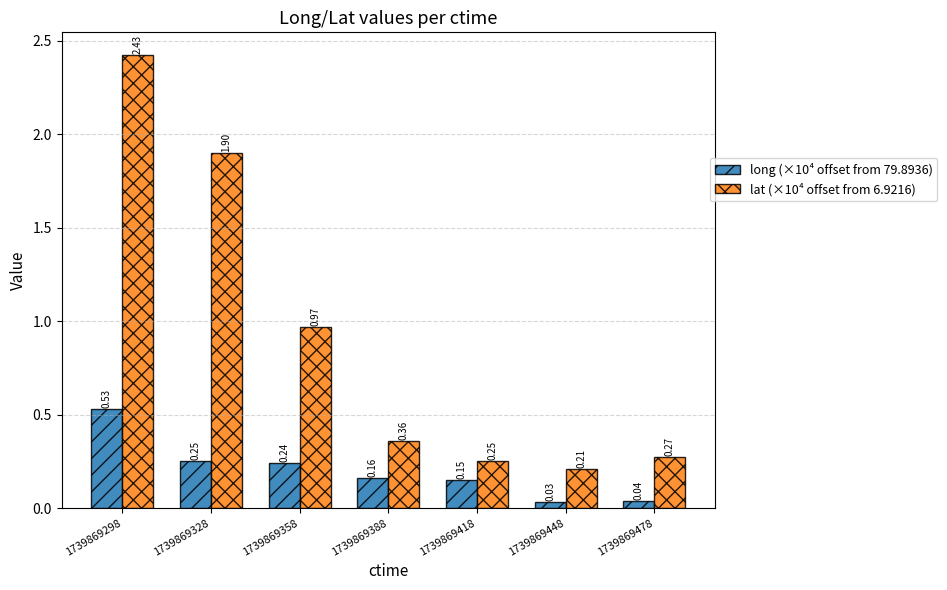

Which category has the lowest value in the long (×10⁴ offset from 79.8936) series?

1739869448